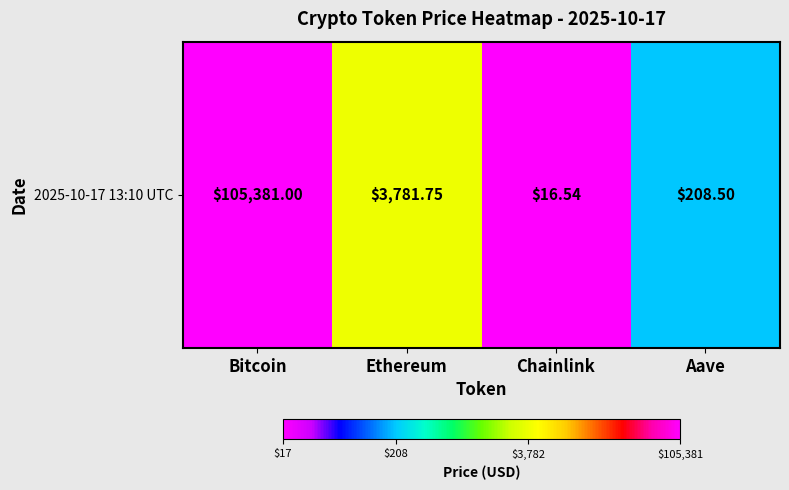

Reading left to right, what are all the values shown in this chart?

Bitcoin=5.0	Ethereum=3.6	Chainlink=1.2	Aave=2.3